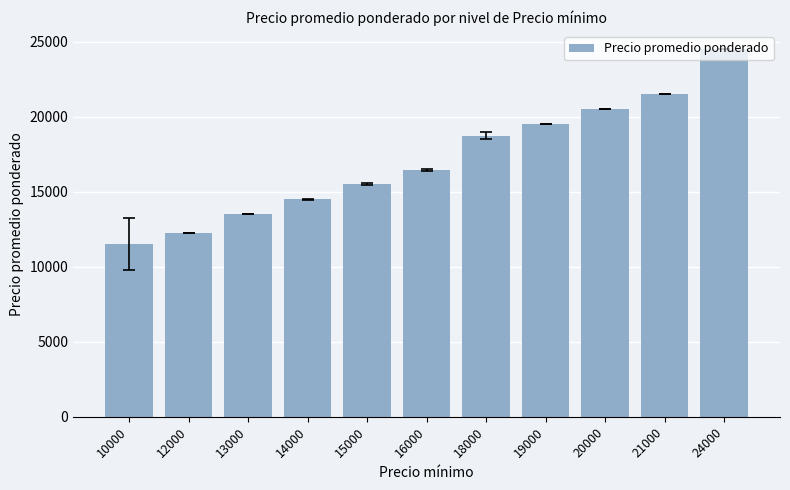

Which has a higher value, 12000 or 13000?

13000